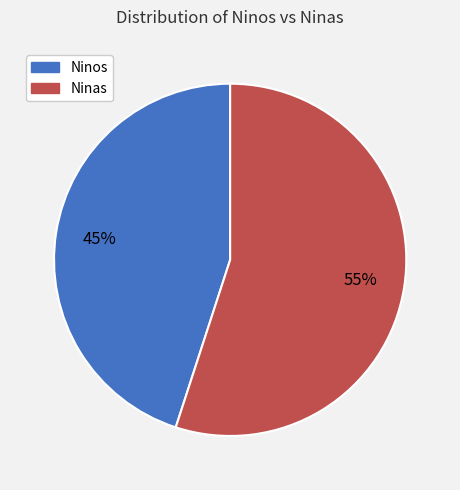

Is there any slice that represents more than half of the pie?

Yes